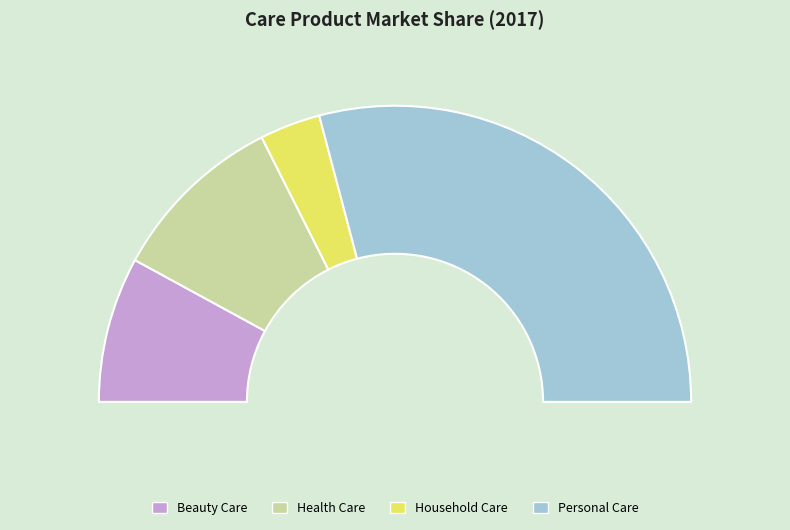

Is it true that Beauty Care is 10% of the pie?

False